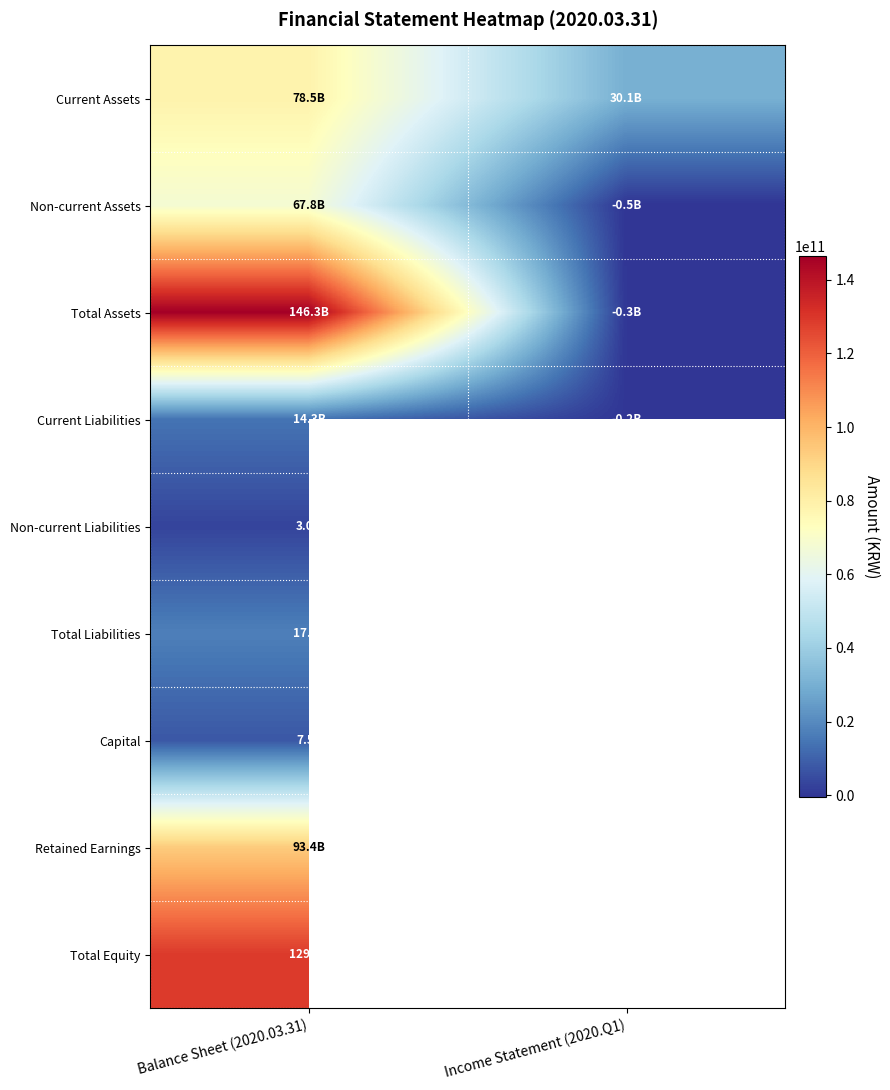

Reading left to right, what are all the values shown in this chart?

Current Assets: Balance Sheet (2020.03.31)=78508391844	Income Statement (2020.Q1)=30073722149
Non-current Assets: Balance Sheet (2020.03.31)=67816504628	Income Statement (2020.Q1)=-514203187
Total Assets: Balance Sheet (2020.03.31)=146324896472	Income Statement (2020.Q1)=-282344961
Current Liabilities: Balance Sheet (2020.03.31)=14293979632	Income Statement (2020.Q1)=-241260670
Non-current Liabilities: Balance Sheet (2020.03.31)=3002070156	Income Statement (2020.Q1)=0
Total Liabilities: Balance Sheet (2020.03.31)=17296049788	Income Statement (2020.Q1)=0
Capital: Balance Sheet (2020.03.31)=7500000000	Income Statement (2020.Q1)=0
Retained Earnings: Balance Sheet (2020.03.31)=93370458377	Income Statement (2020.Q1)=0
Total Equity: Balance Sheet (2020.03.31)=129028846684	Income Statement (2020.Q1)=0